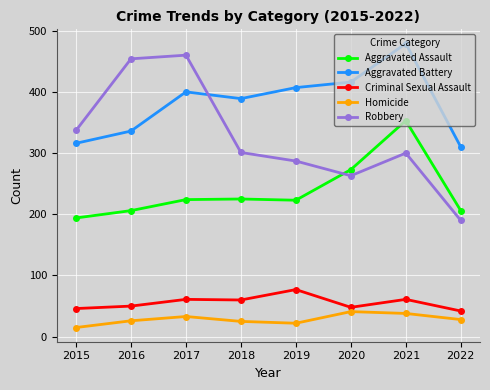

What is the difference between the Aggravated Battery values at 2017 and 2016?

64